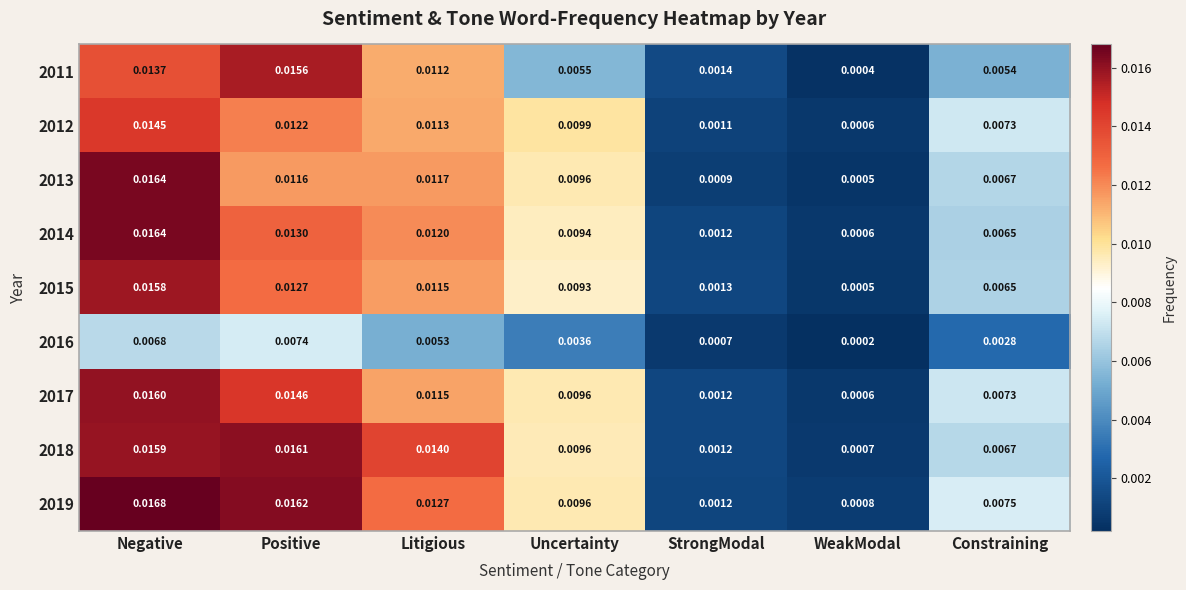

Which label corresponds to the largest value in the chart?

Negative